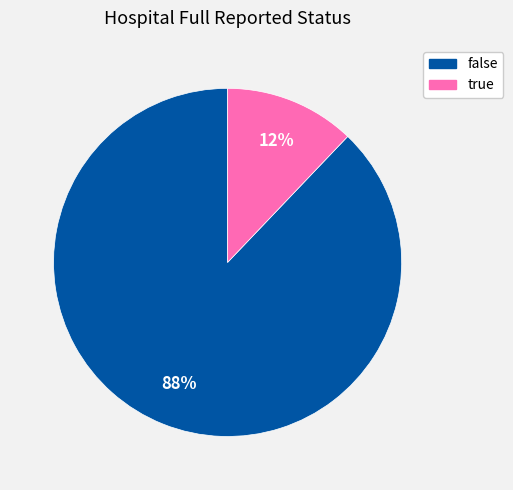

To the nearest percent, what is the difference between the true and false slice percentages?

76%